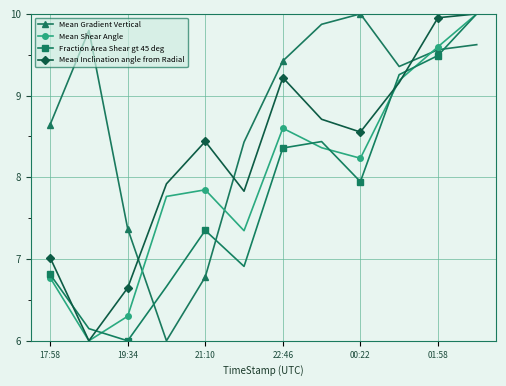

What is the lowest value of the Fraction Area Shear gt 45 deg series?

6.0